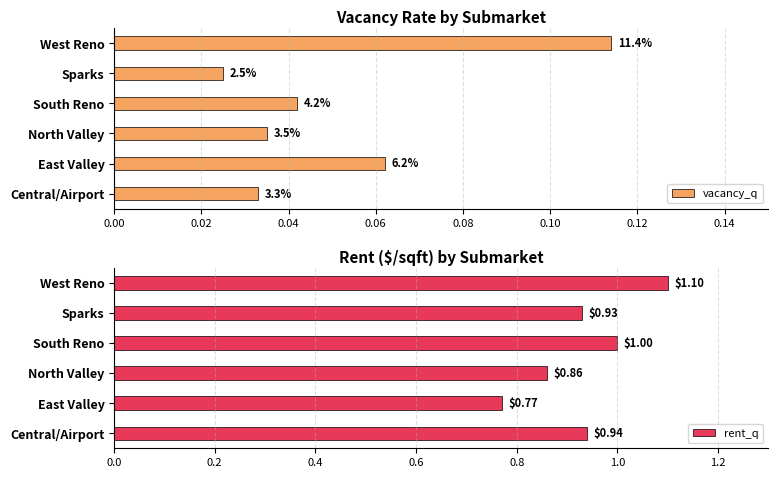

Reading left to right, transcribe all the data shown in this chart.

vacancy_q: 0.0	0.1	0.0	0.0	0.0	0.1
rent_q: 0.9	0.8	0.9	1.0	0.9	1.1